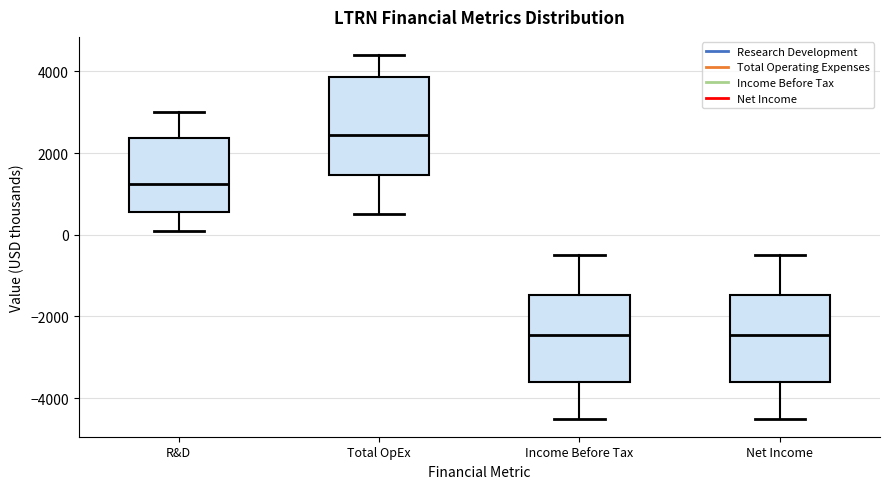

Reading left to right, transcribe this box plot: for each box, give where its median line is, the range the box spans, and where its two whiskers end, as read against the y-axis. The values are not printed on the chart, so give them approximately, as read against the axis.

R&D: median 1200, box 600 to 2400, whiskers 200 to 3000
Total OpEx: median 2400, box 1400 to 3800, whiskers 600 to 4400
Income Before Tax: median -2400, box -3600 to -1400, whiskers -4400 to -400
Net Income: median -2400, box -3600 to -1400, whiskers -4400 to -400